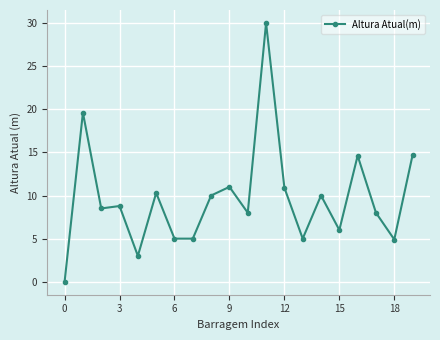

What is the difference between the maximum and minimum values?

30.0